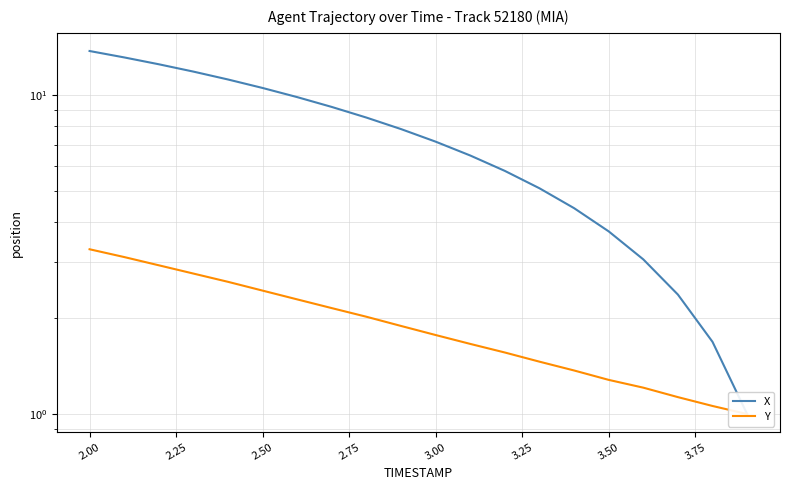

At how many categories does at least one series exceed 2?

18